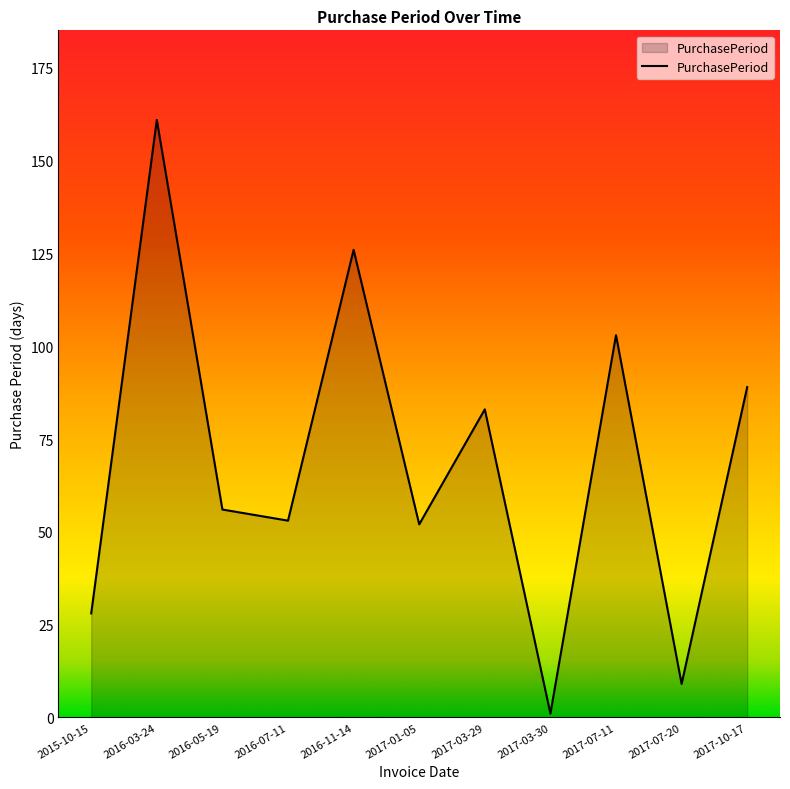

What is the sum of all values?

761